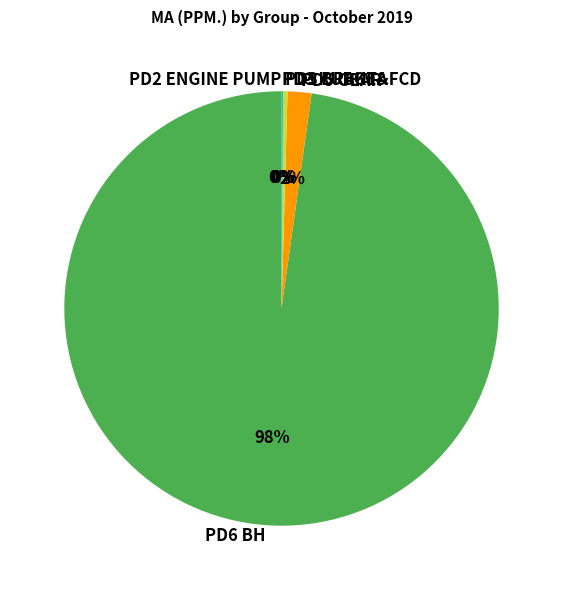

True or false: PD2 ENGINE PUMP accounts for 1% of the total.

False